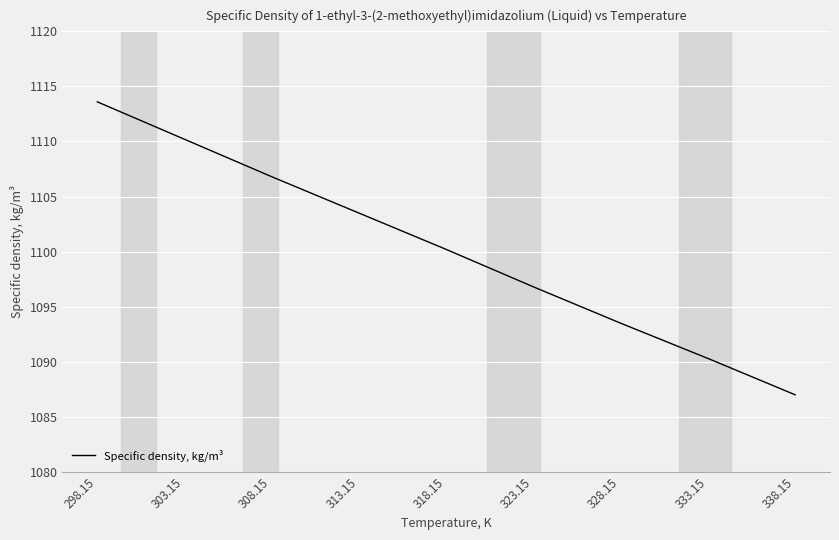

Count the number of categories in the chart.

9